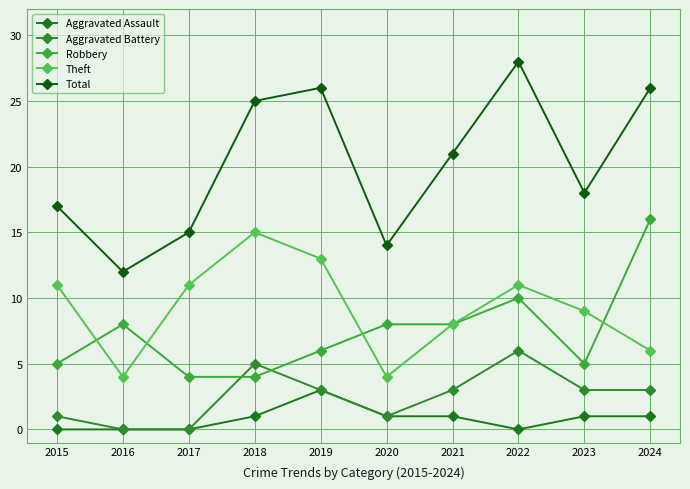

Which series has the widest spread of values?

Total